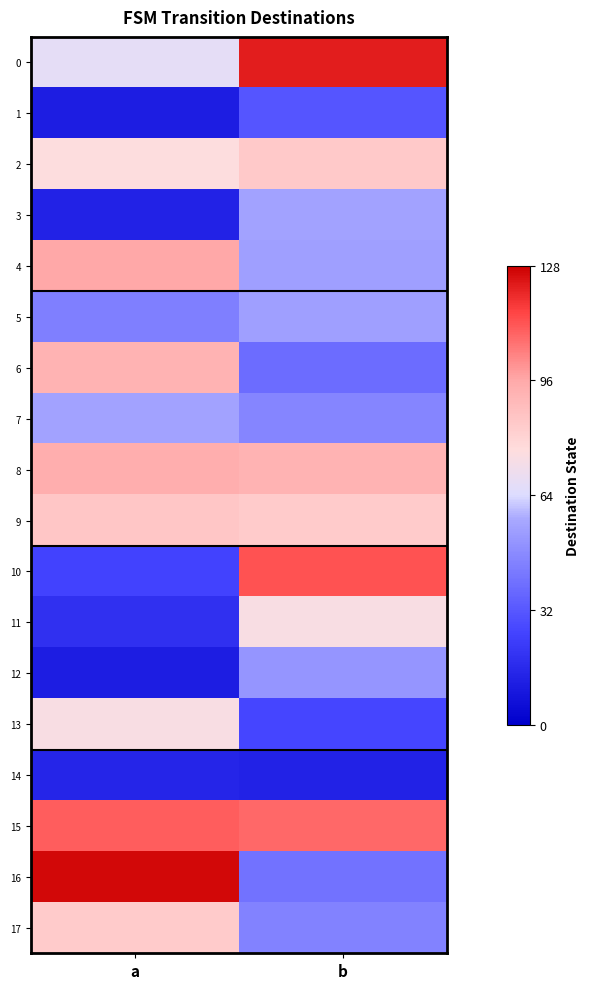

At which category is the sum across all series the highest?

b